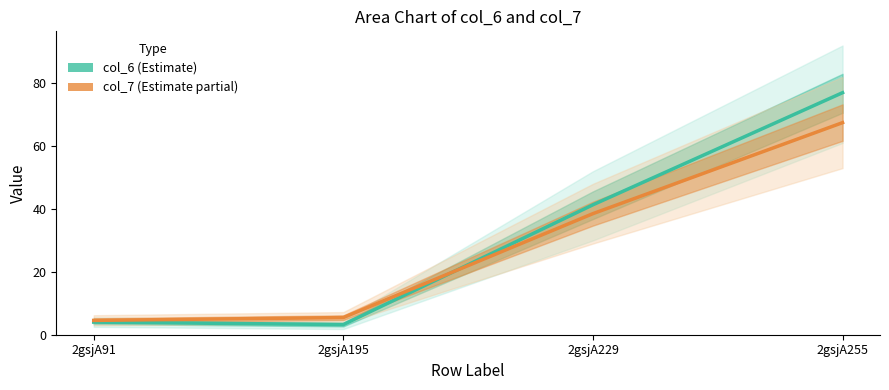

What are all the series names shown in the legend?

col_6 (Estimate), col_7 (Estimate partial)